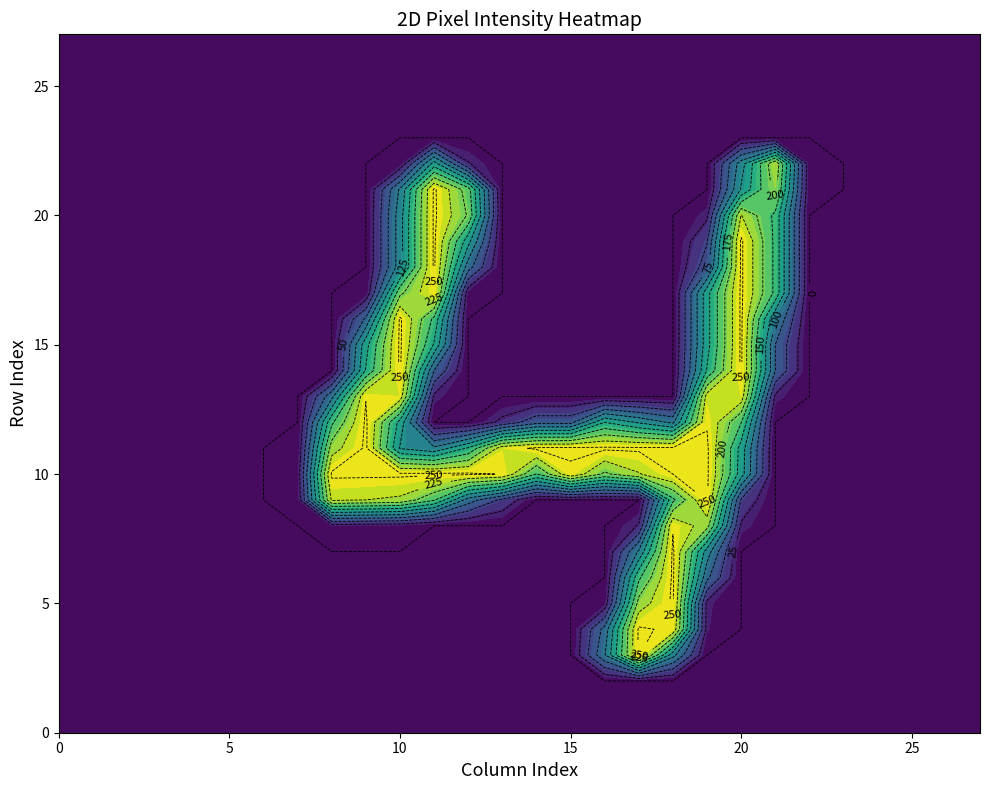

Which has a higher value, 8 or 2?

8